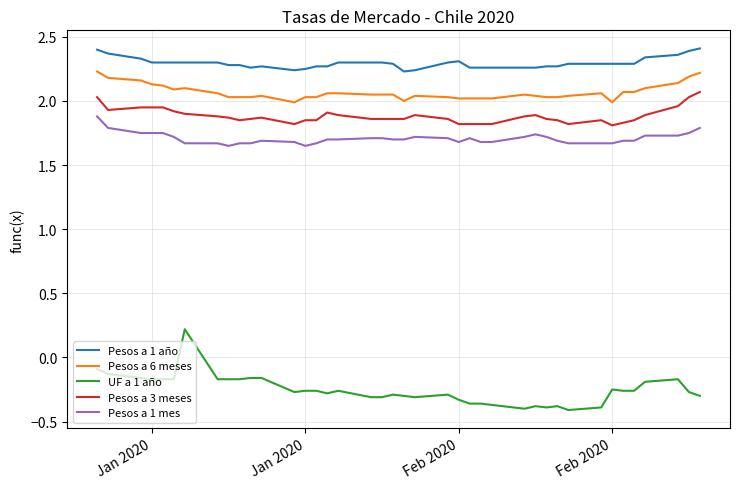

Which series has the largest total across all categories?

Pesos a 1 año